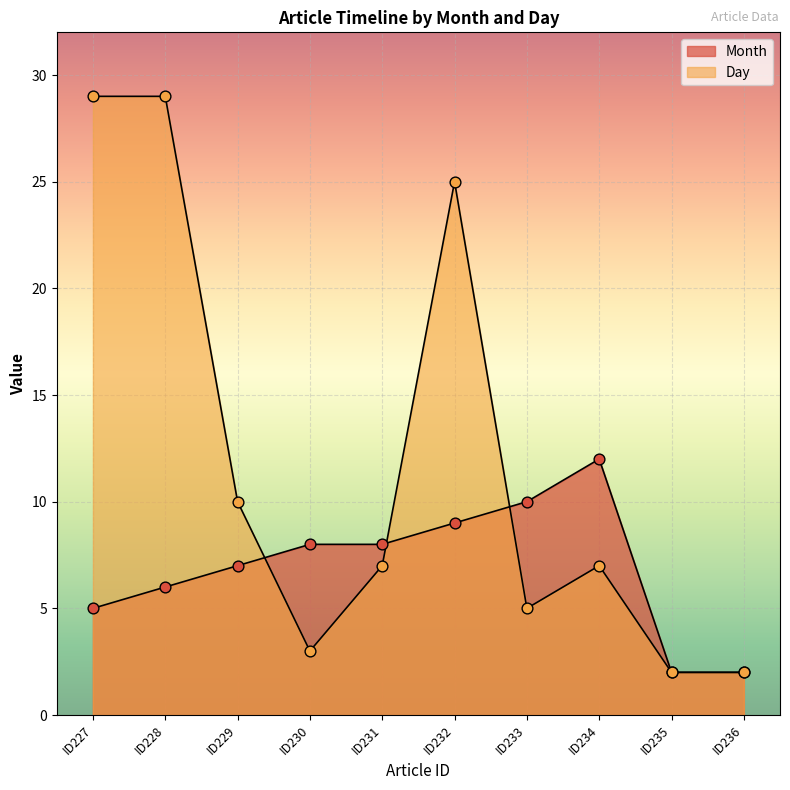

What are all the series names shown in the legend?

Month, Day